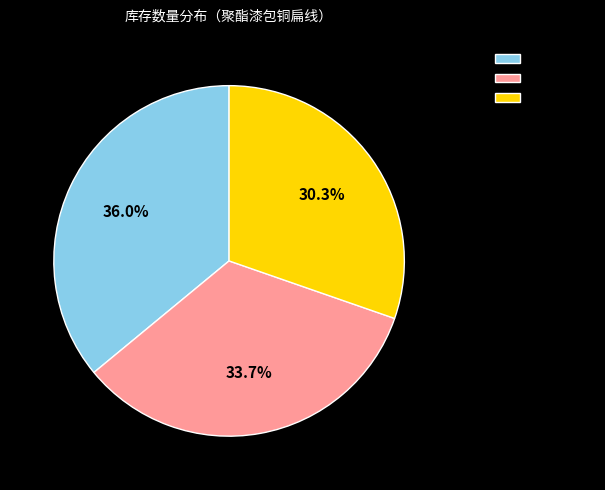

To the nearest percent, what is the difference between the NX1变压器 and NX2变压器 slice percentages?

2%